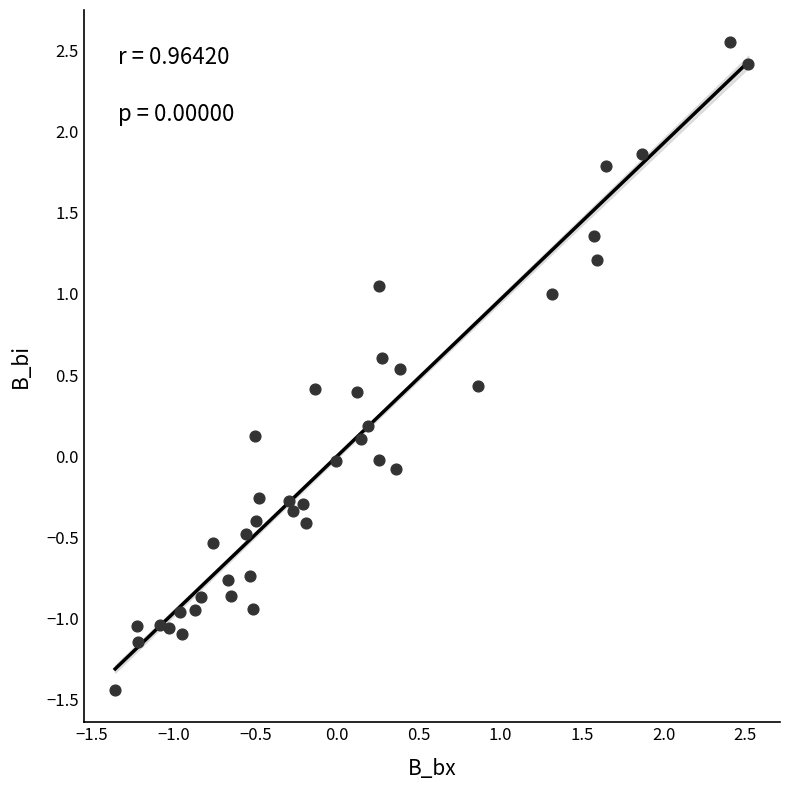

What is the range of Y values (max minus min)?

4.0